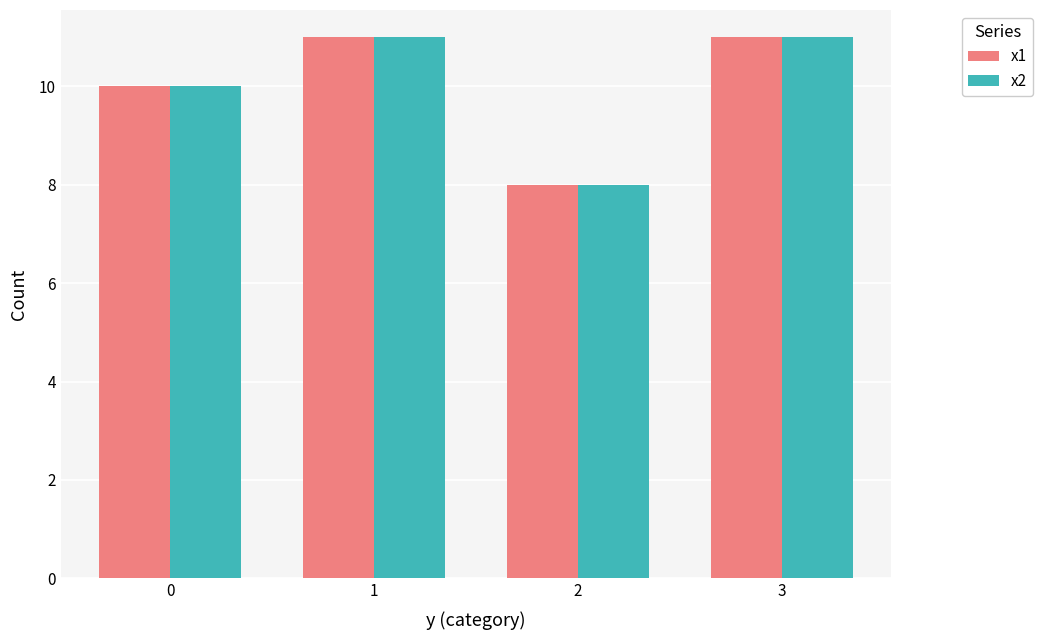

Reading left to right, extract all data points from this chart.

x1: 10	11	8	11
x2: 10	11	8	11